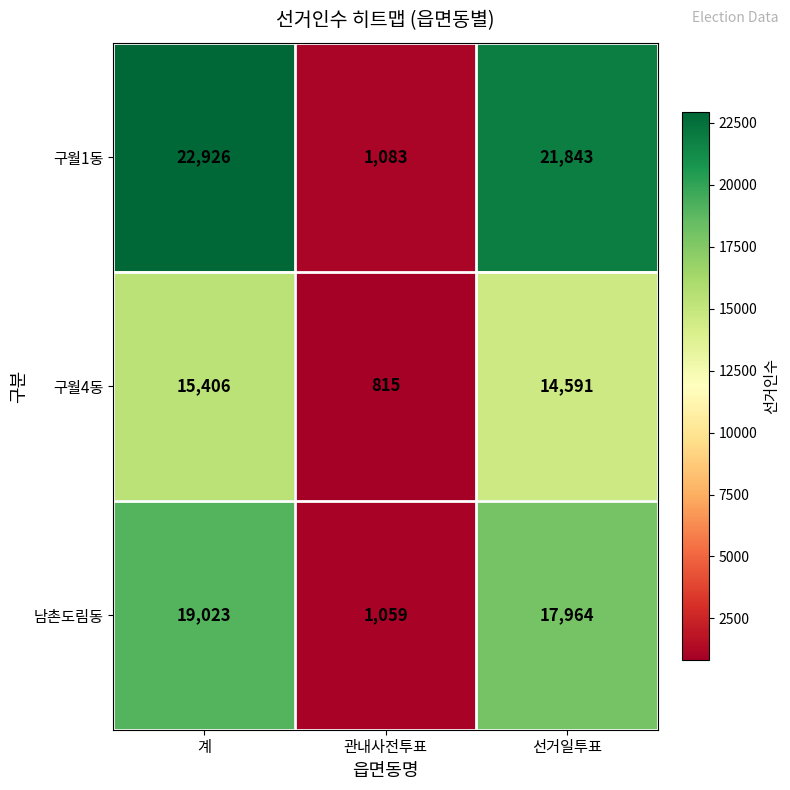

Is it true that 구월4동 equals 815 at 관내사전투표?

True